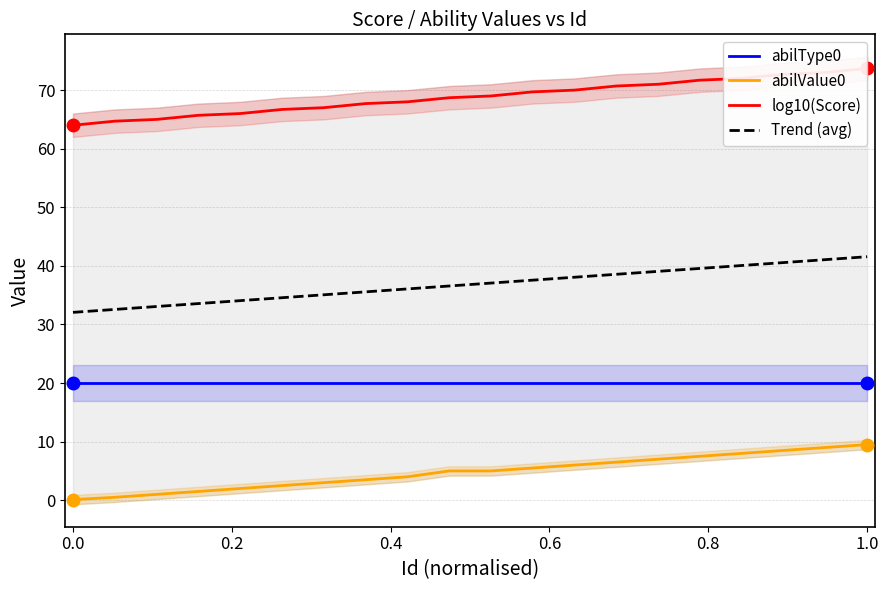

Which series has the widest spread of values?

log10(Score)